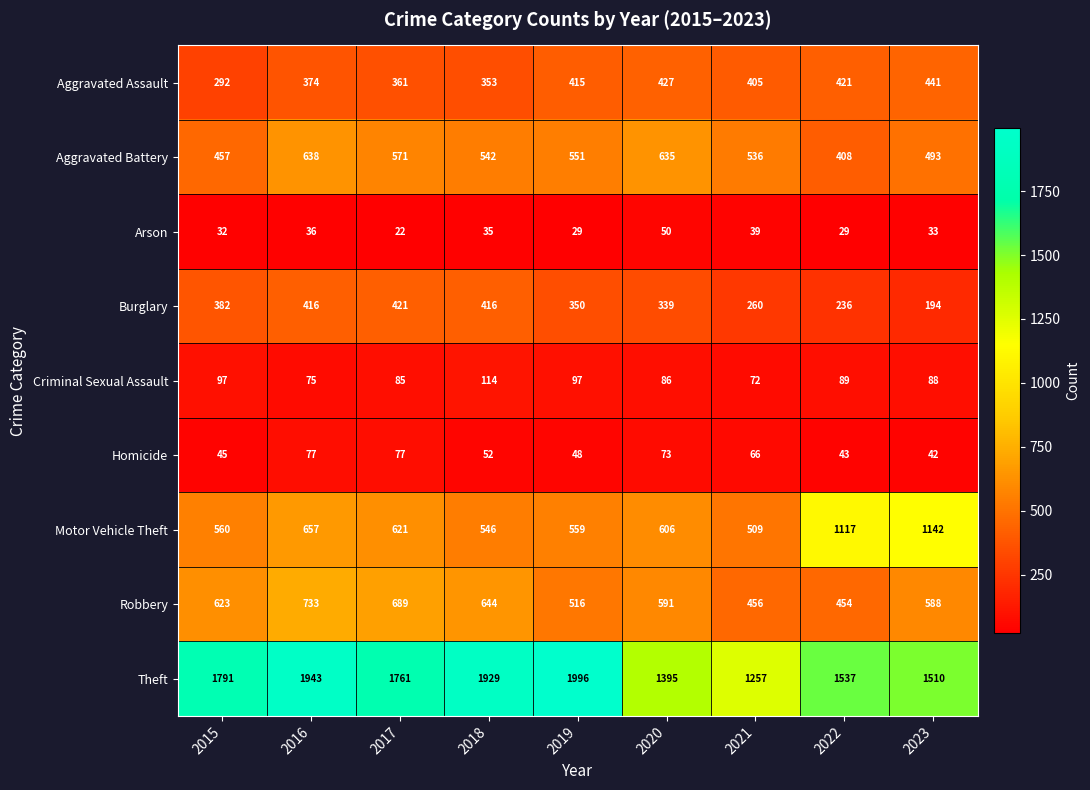

What is the difference between the Criminal Sexual Assault values at 2015 and 2016?

22